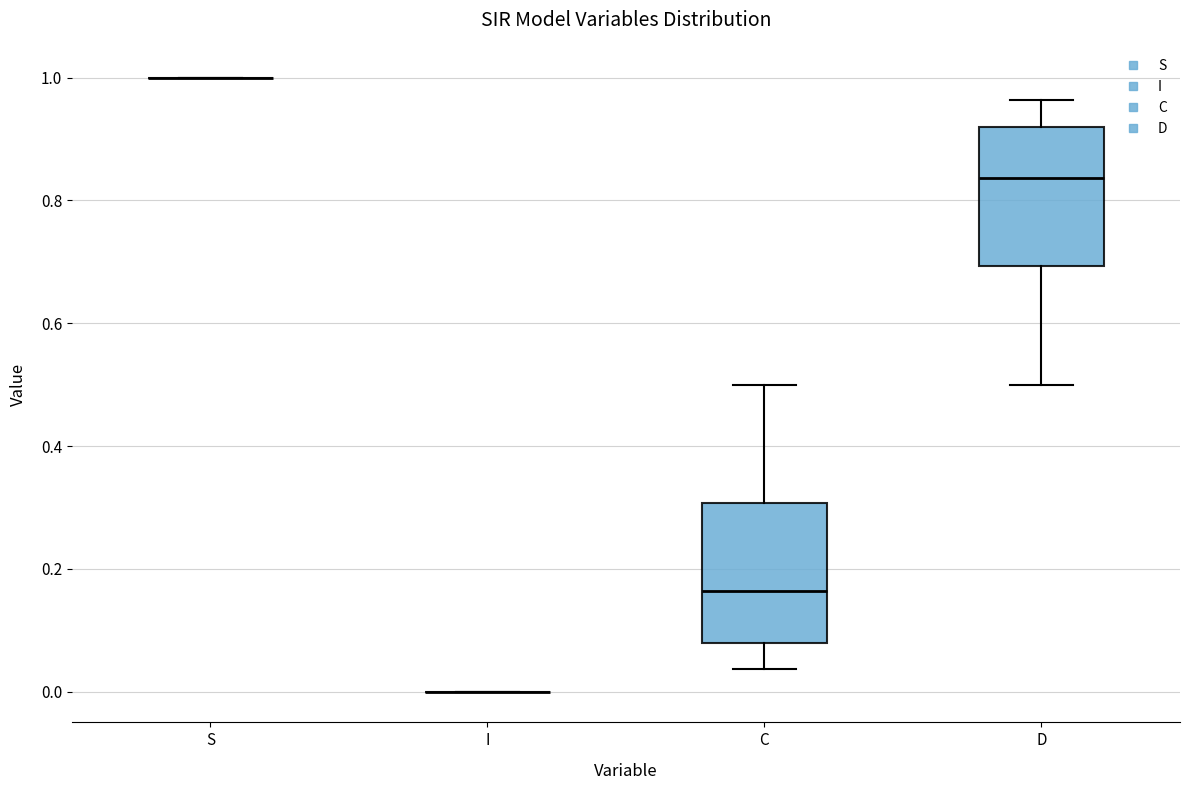

Reading left to right, read every box against the y-axis: the position of its median line, the range the box covers, and the ends of its whiskers. The values are not printed on the chart, so give them approximately, as read against the axis.

S: box collapsed to a line at 1.00, whiskers 1.00 to 1.00
I: box collapsed to a line at 0.00, whiskers 0.00 to 0.00
C: median 0.16, box 0.08 to 0.30, whiskers 0.04 to 0.50
D: median 0.84, box 0.70 to 0.92, whiskers 0.50 to 0.96